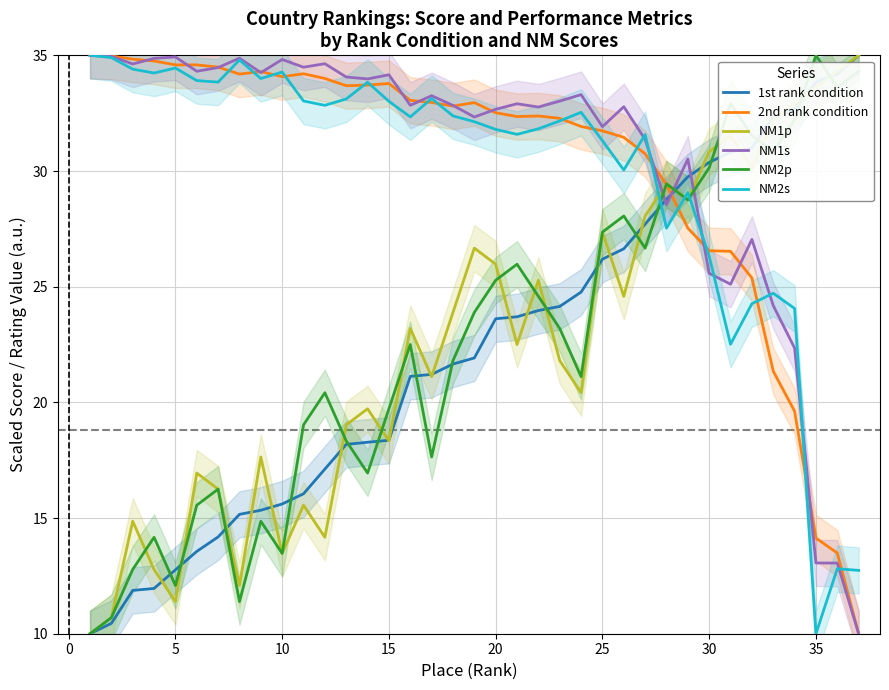

What is the highest value of the 2nd rank condition series?

35.0